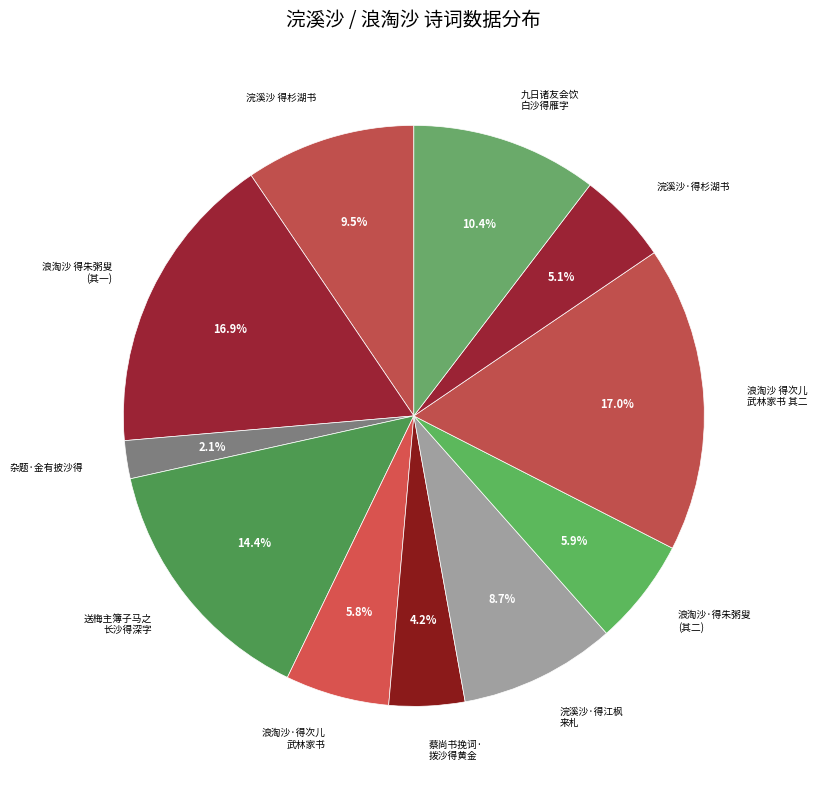

Is there a majority slice in this chart?

No